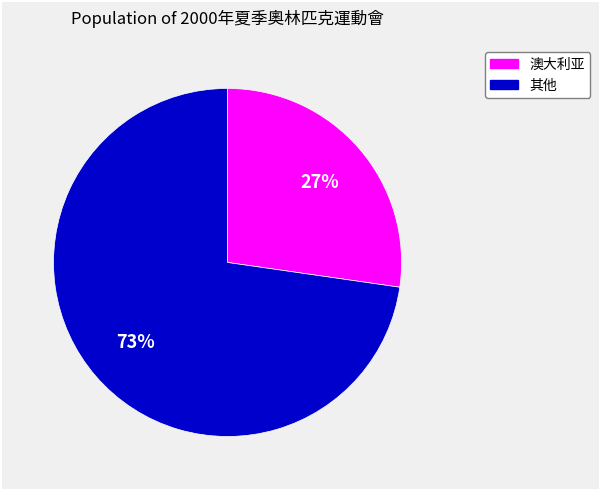

Does any single category account for the majority?

Yes